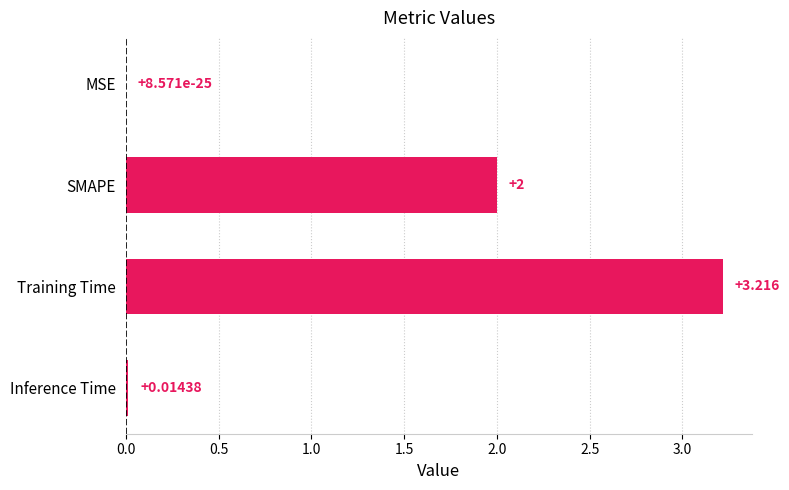

What is the average value?

1.3